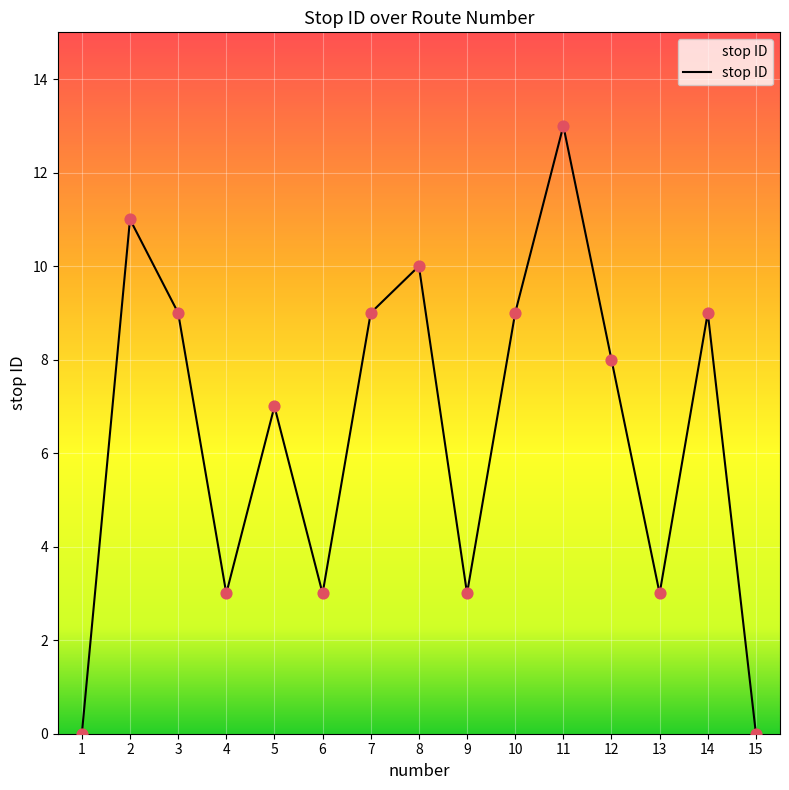

Between 11 and 12, which is larger?

11